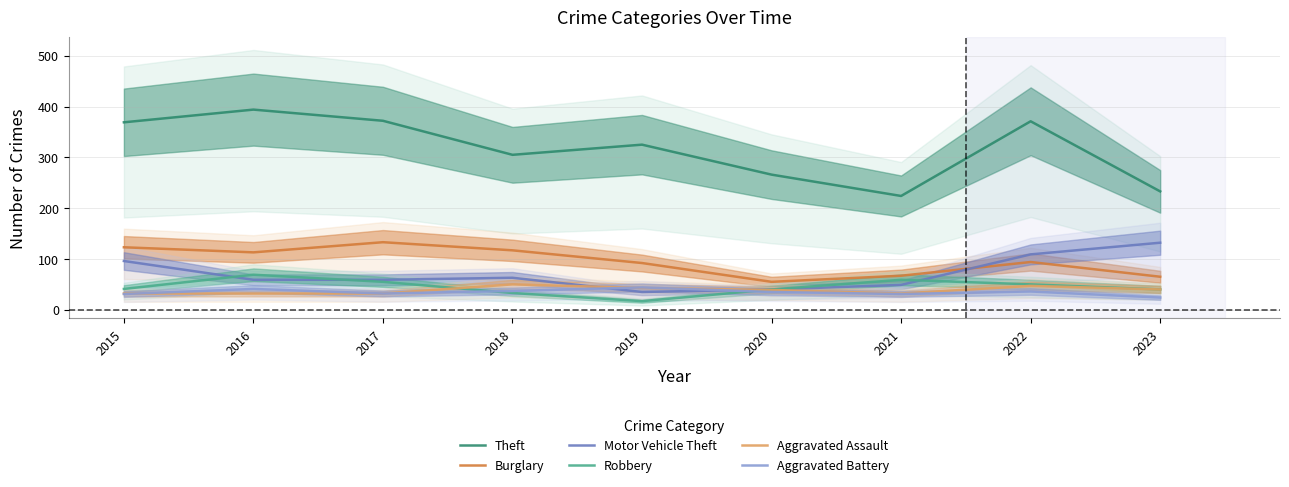

What is the difference between the maximum and minimum values in the Aggravated Assault series?

18